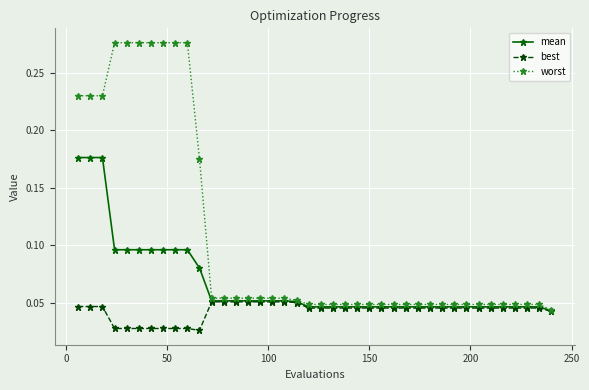

List the series in order of their peak value, highest first.

worst, mean, best